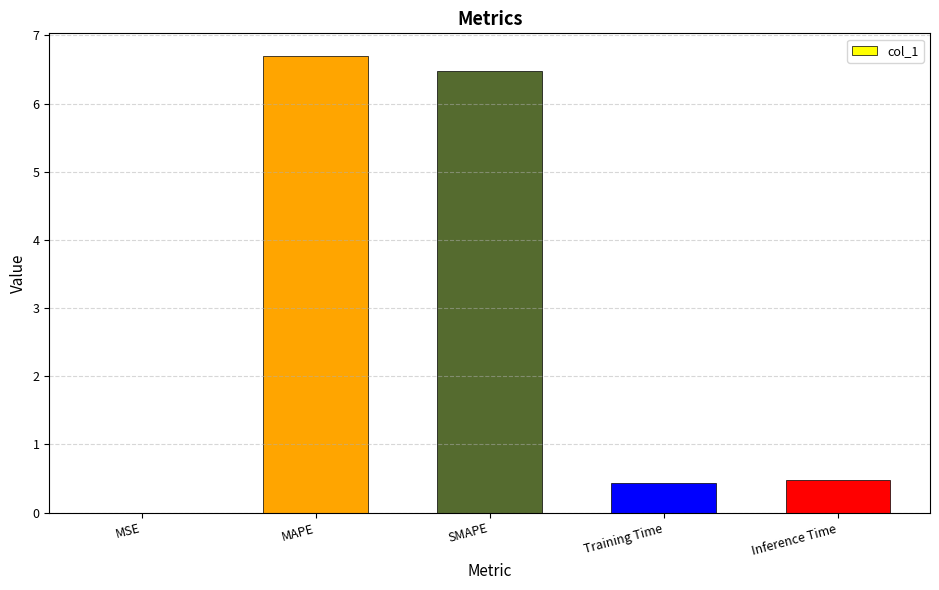

What is the change in value from SMAPE to Inference Time?

-6.0